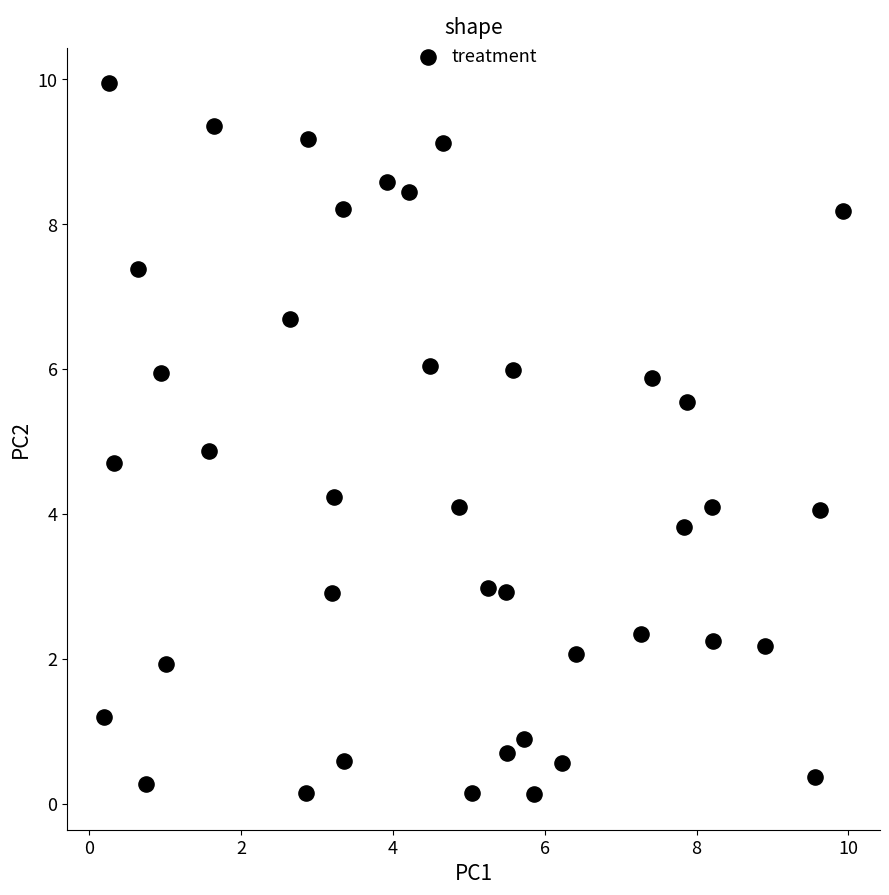

What is the range of X values (max minus min)?

9.7